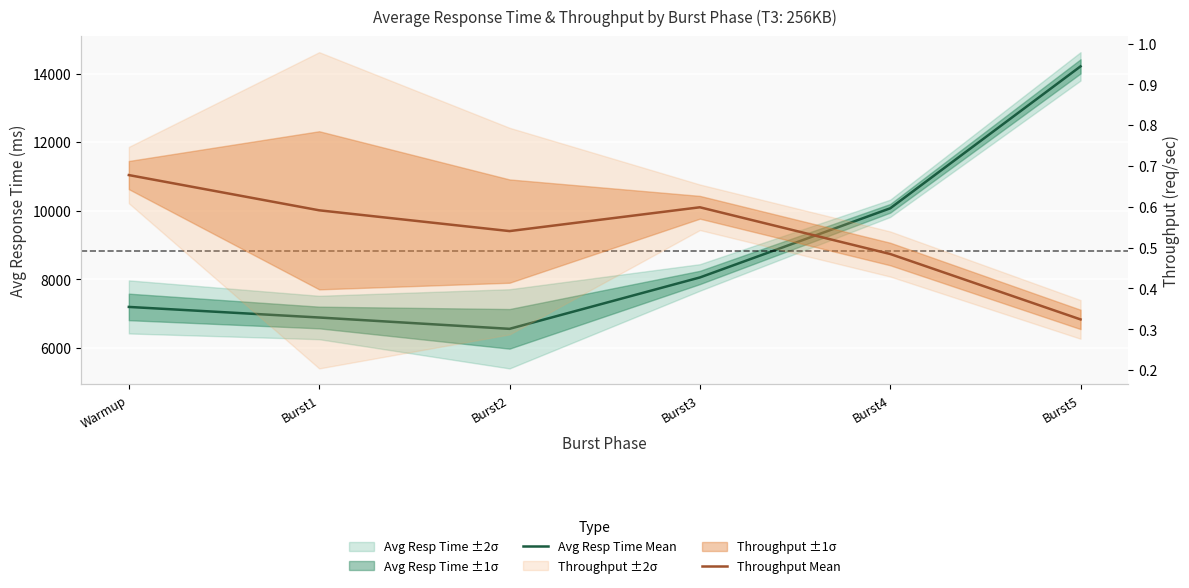

True or false: Throughput Mean and Avg Resp Time Mean cross at least once.

False